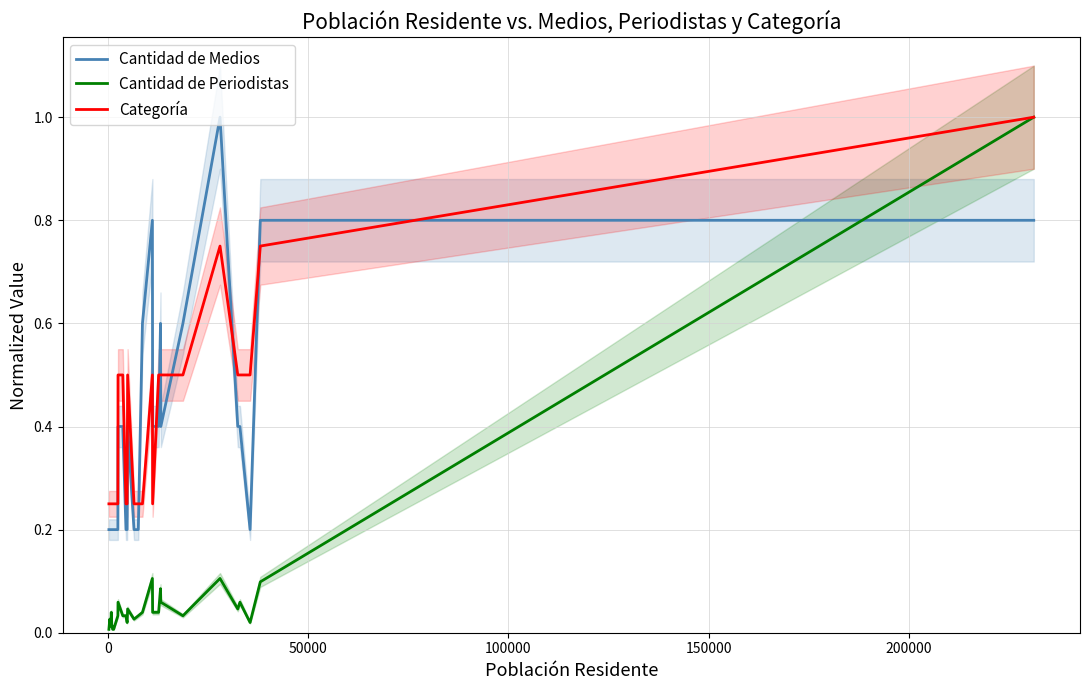

How many intersections are there between Cantidad de Medios and Cantidad de Periodistas?

1